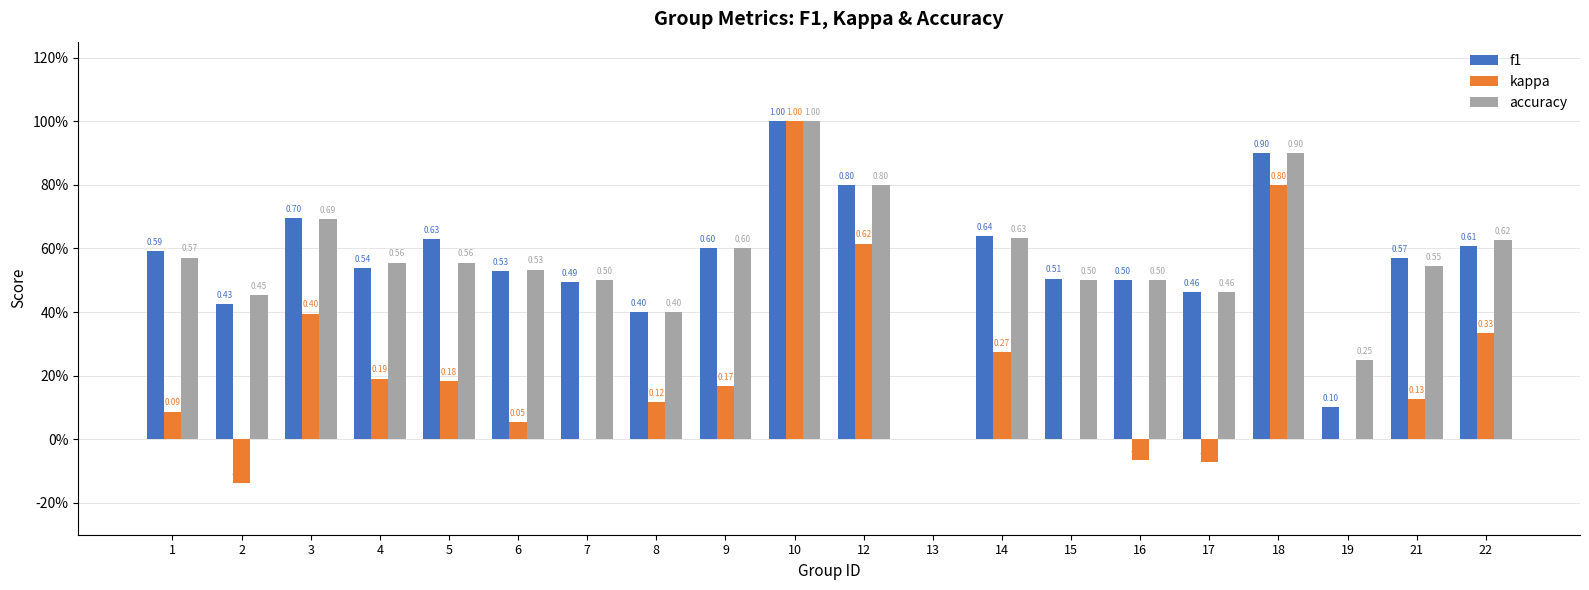

What are all the series names shown in the legend?

f1, kappa, accuracy